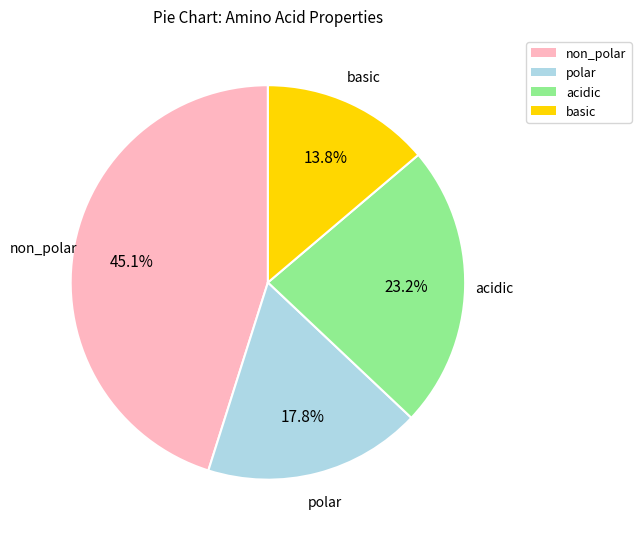

What percentage do non_polar and acidic together represent?

68.4%